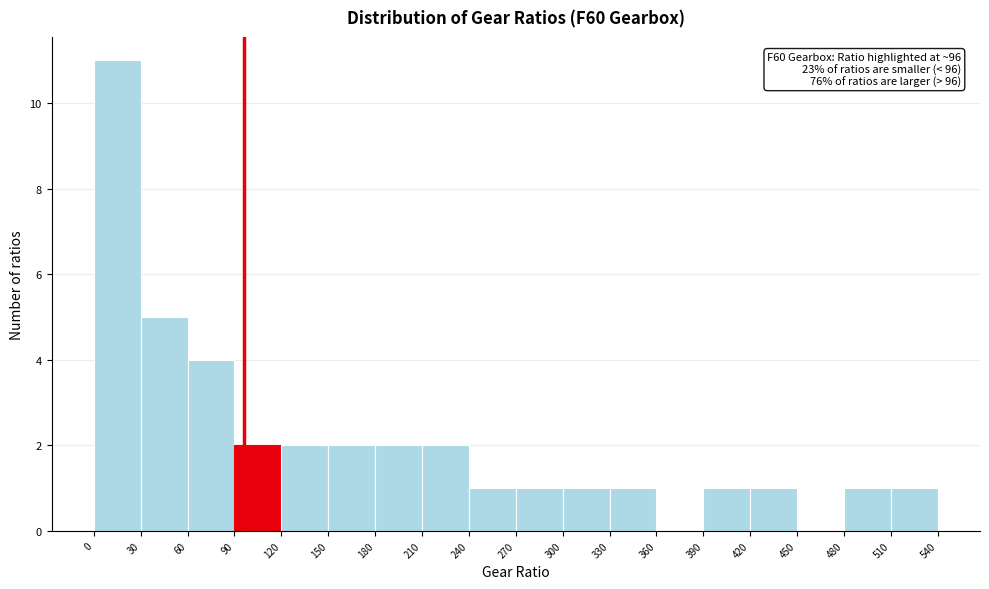

Which range on the x-axis has the tallest bar?

0 to 30